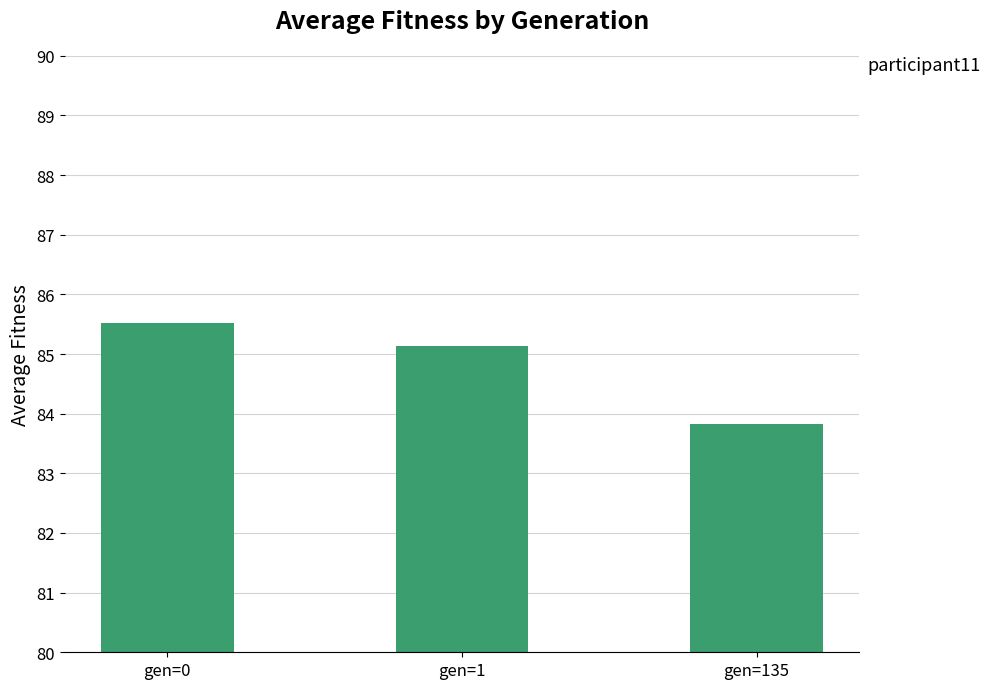

True or false: the data shows 85.5 at gen=0.

True